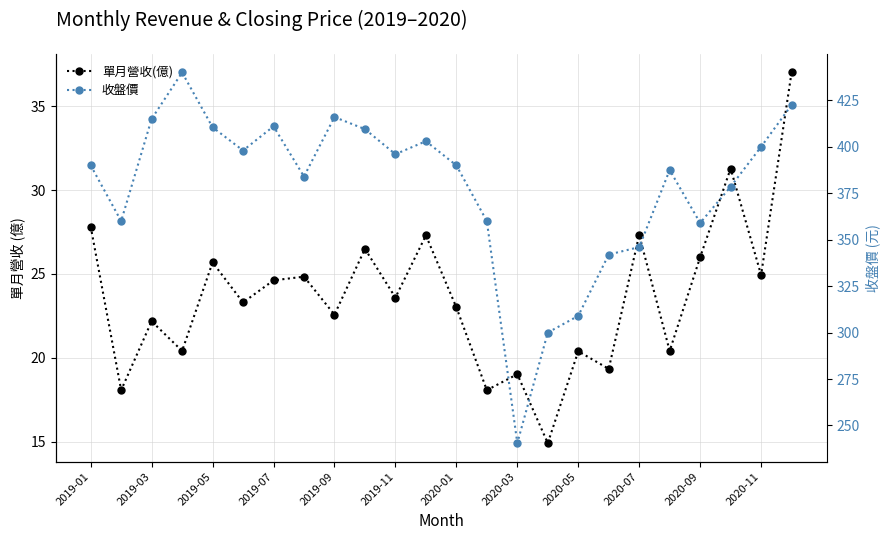

How many data points in 收盤價 are above 390?

11